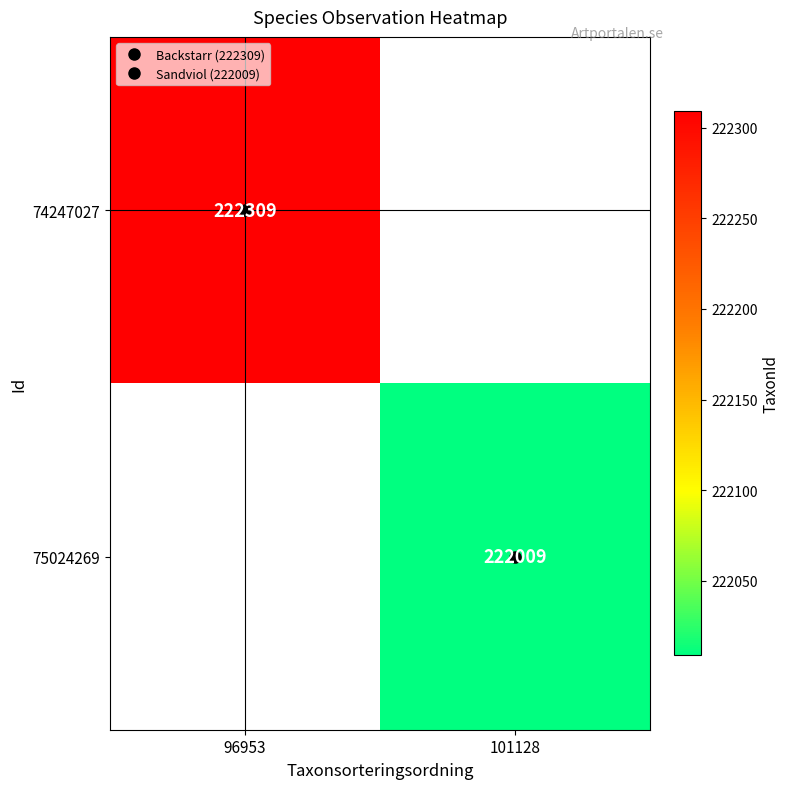

Which has a higher value, 101128 or 96953?

96953